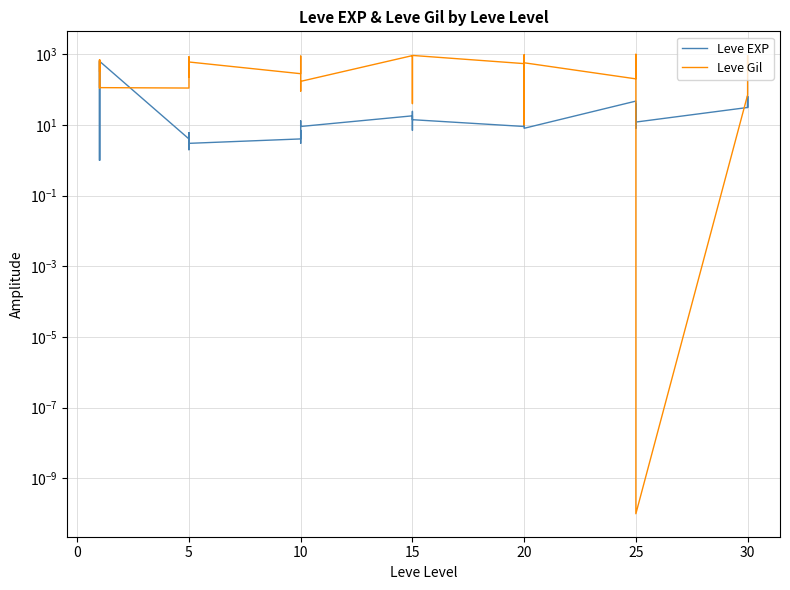

What are all the series names shown in the legend?

Leve EXP, Leve Gil